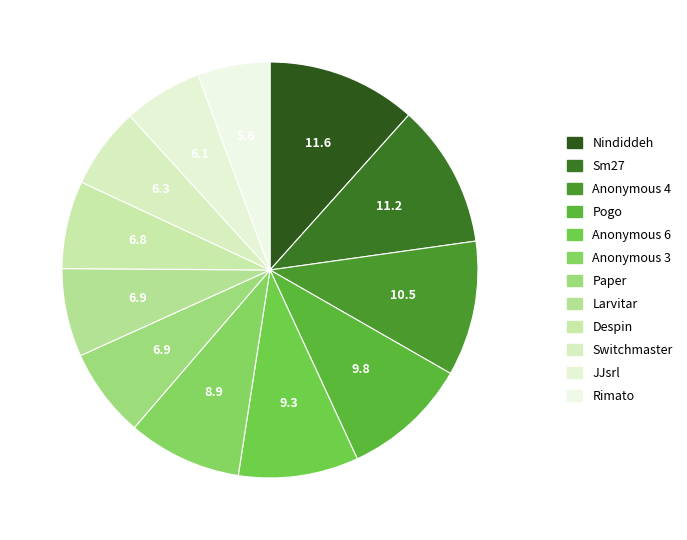

How much of the chart is everything except Pogo?

90.2%